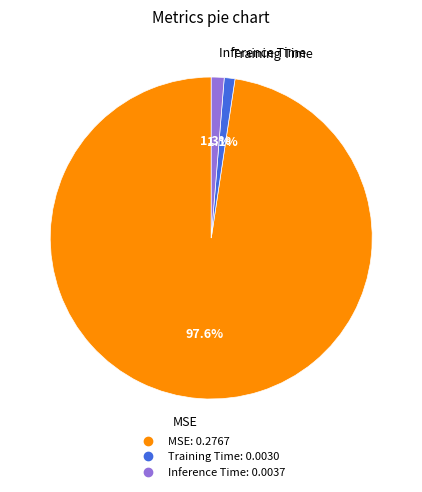

The Training Time slice represents 6% of the pie. True or false?

False